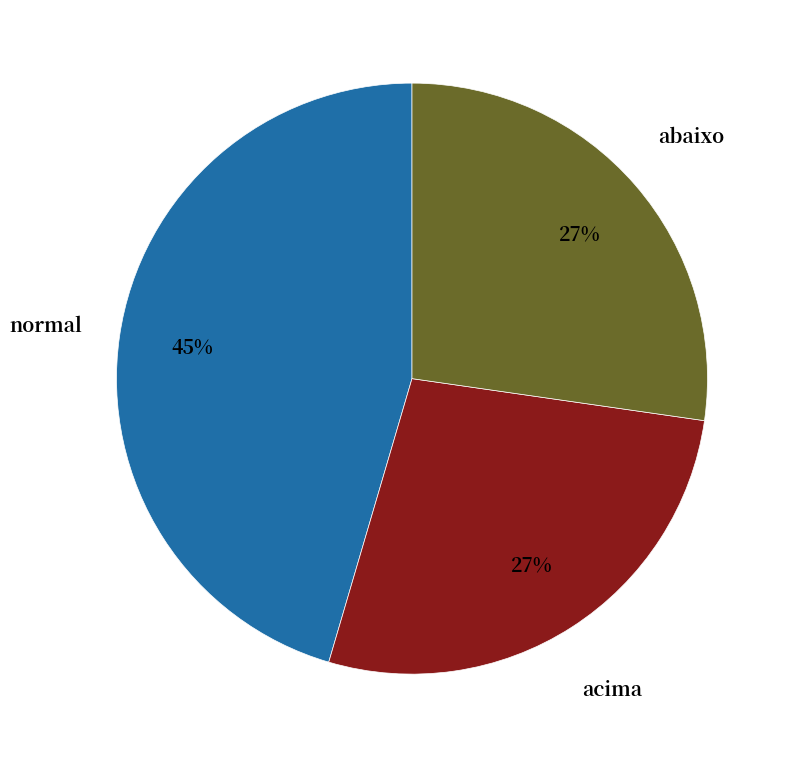

Does any single category account for the majority?

No